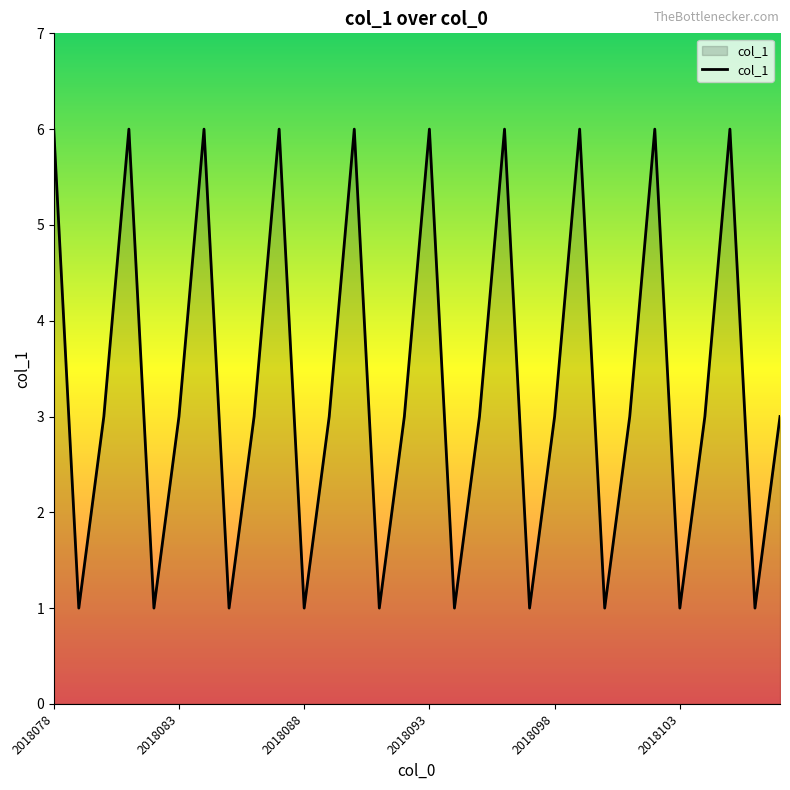

What is the difference between the maximum and minimum values?

5